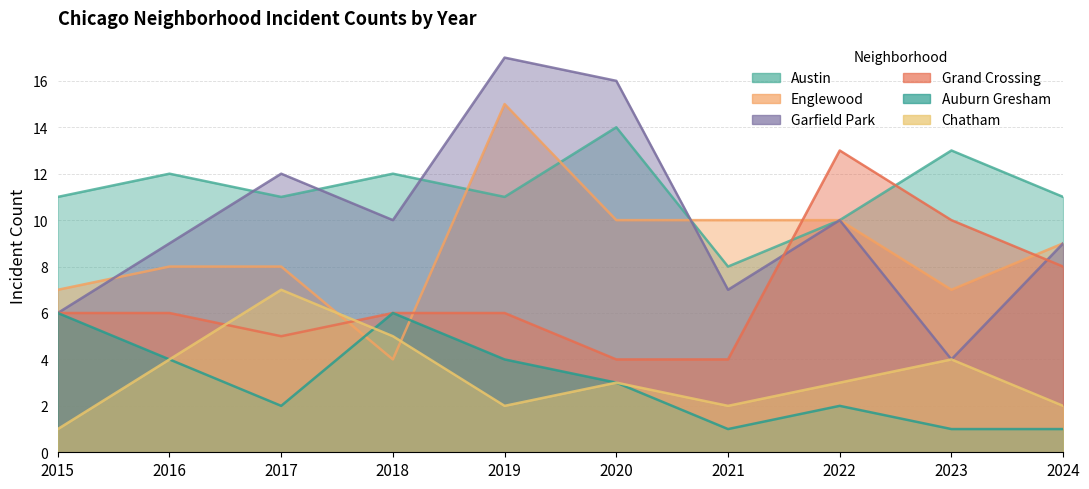

Reading left to right, list all the values displayed in this chart.

Austin: 11	12	11	12	11	14	8	10	13	11
Englewood: 7	8	8	4	15	10	10	10	7	9
Garfield Park: 6	9	12	10	17	16	7	10	4	9
Grand Crossing: 6	6	5	6	6	4	4	13	10	8
Auburn Gresham: 6	4	2	6	4	3	1	2	1	1
Chatham: 1	4	7	5	2	3	2	3	4	2